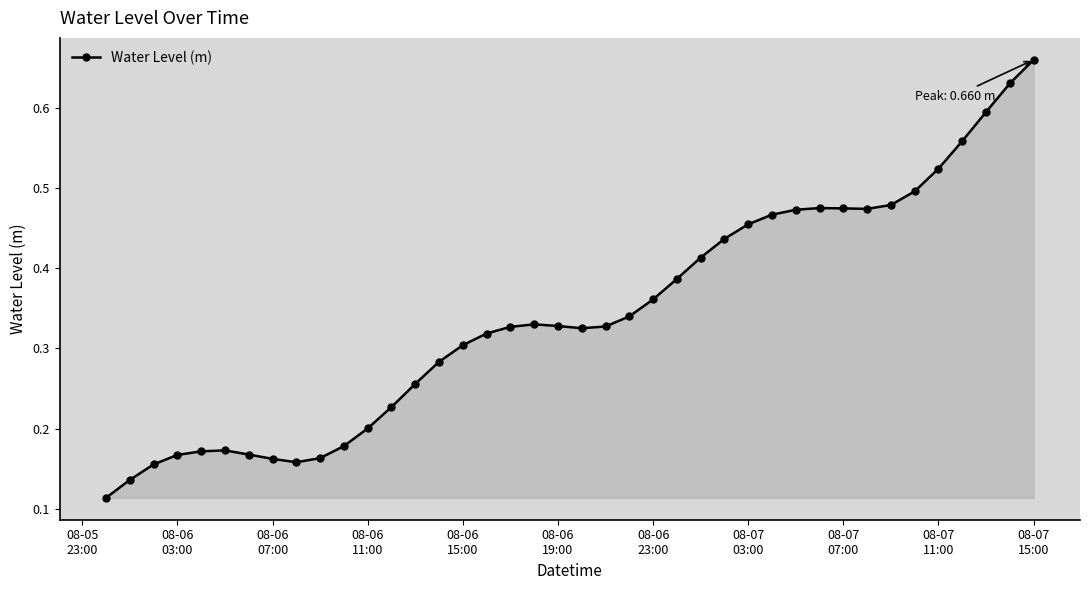

How many series are shown in this chart?

1